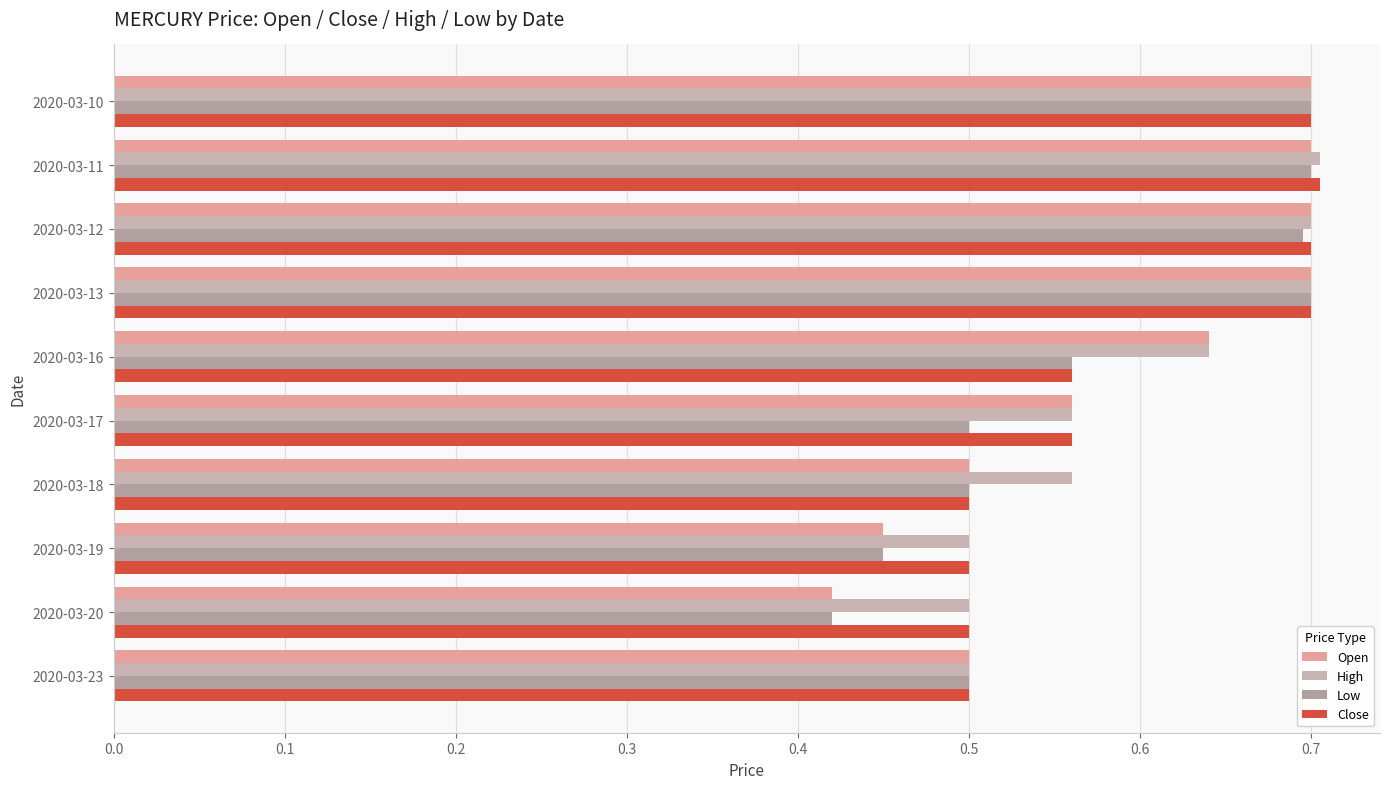

Count the number of data series in this chart.

4